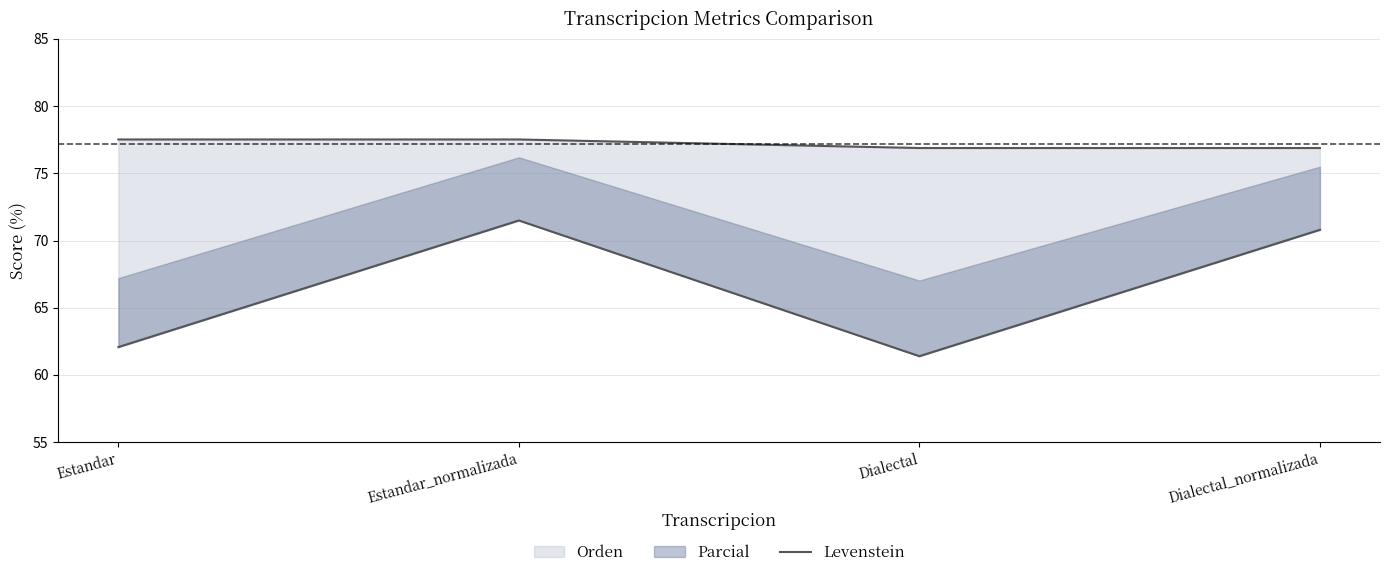

What is the greatest value displayed?

71.5